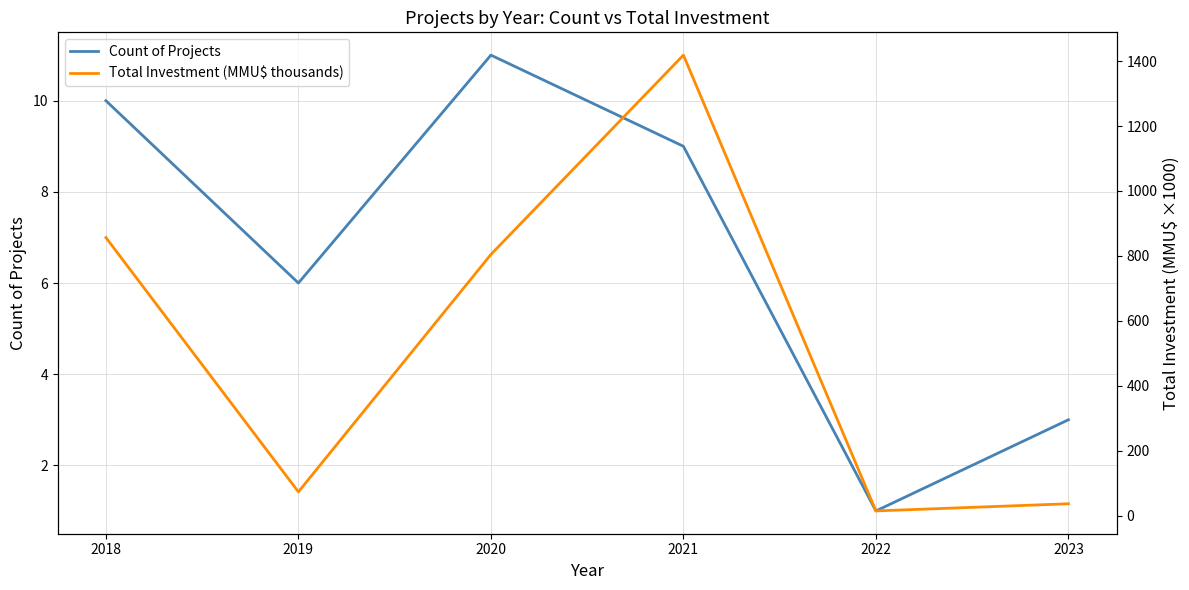

What is the difference between the maximum and second lowest values in the Total Investment (MMU$ thousands) series?

1382.1